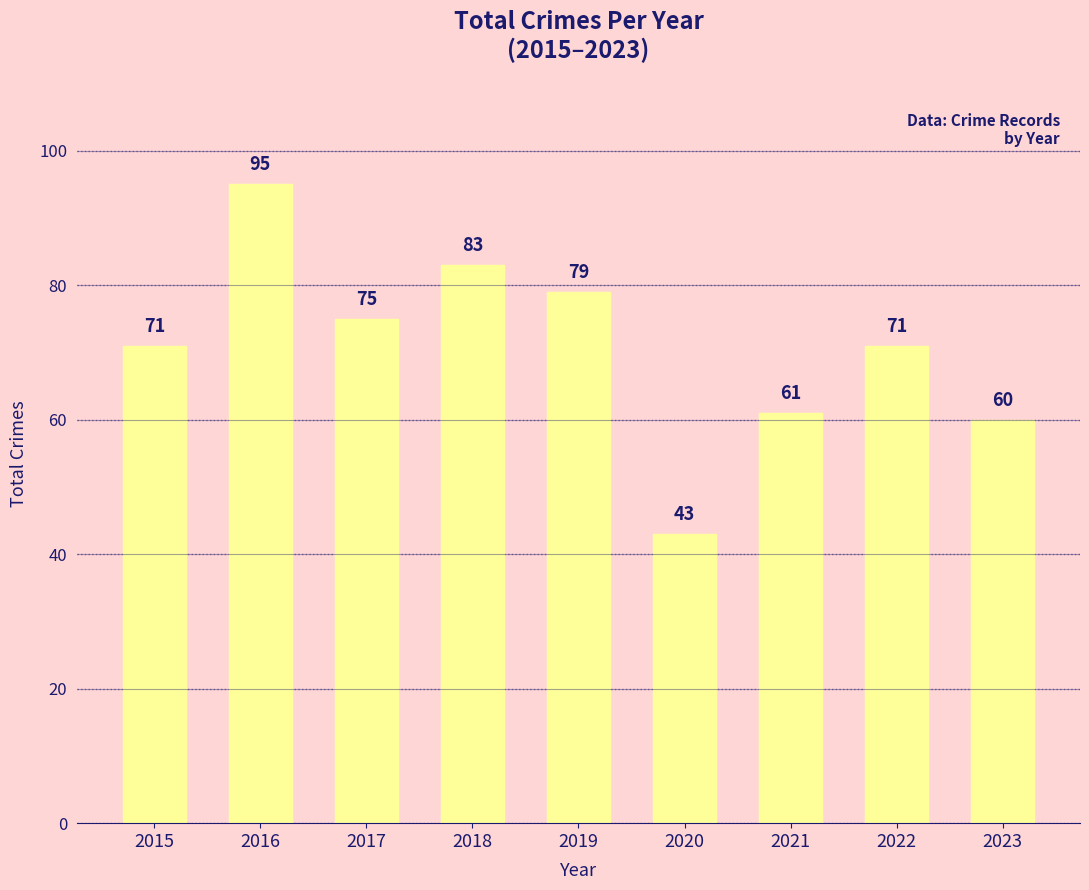

Reading right to left, list all the values displayed in this chart.

2023=60	2022=71	2021=61	2020=43	2019=79	2018=83	2017=75	2016=95	2015=71